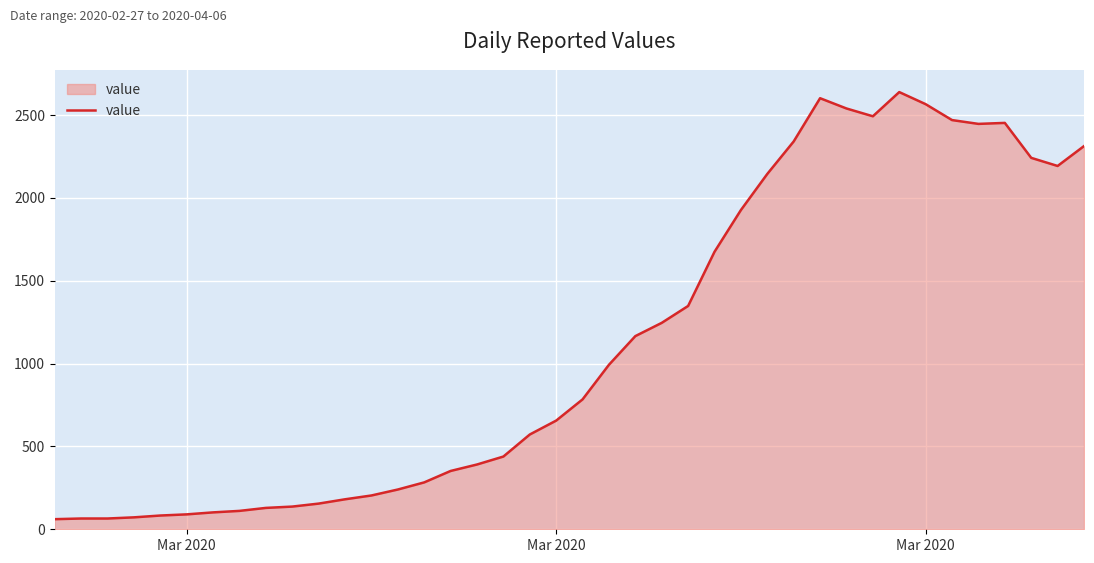

What is the greatest value displayed?

2639